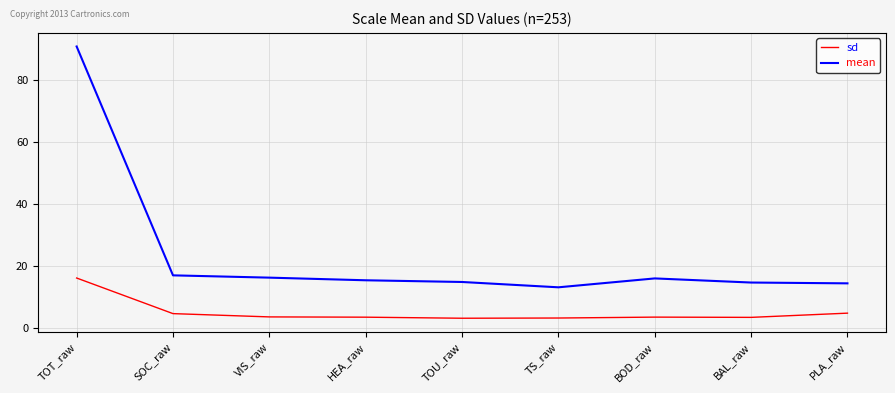

What are all the series names shown in the legend?

sd, mean